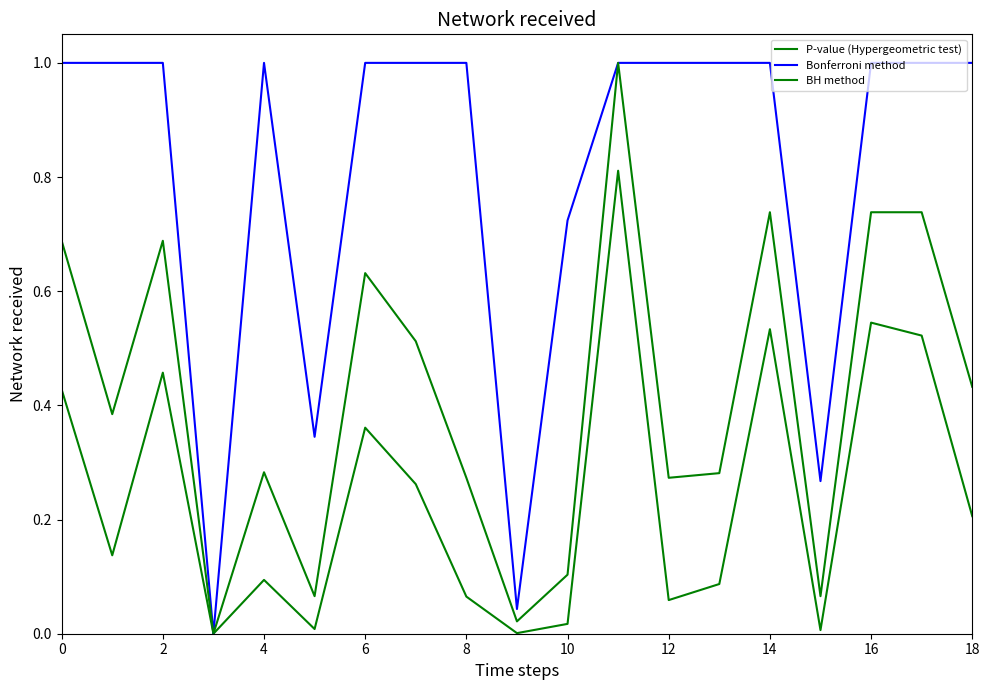

True or false: P-value (Hypergeometric test) and BH method intersect in this chart.

False